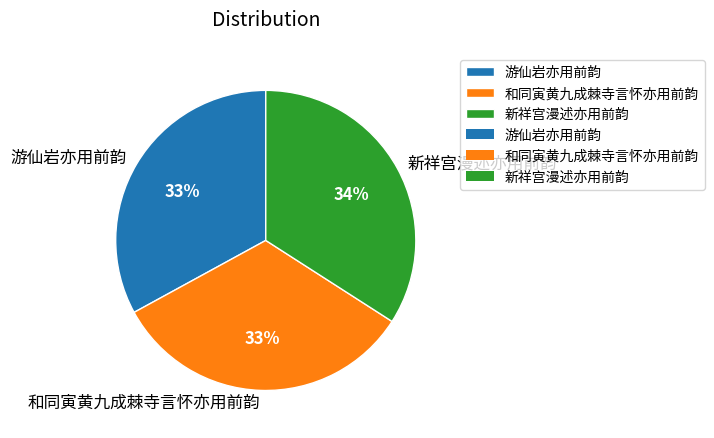

Does 和同寅黄九成棘寺言怀亦用前韵 account for over 50% of the chart?

No